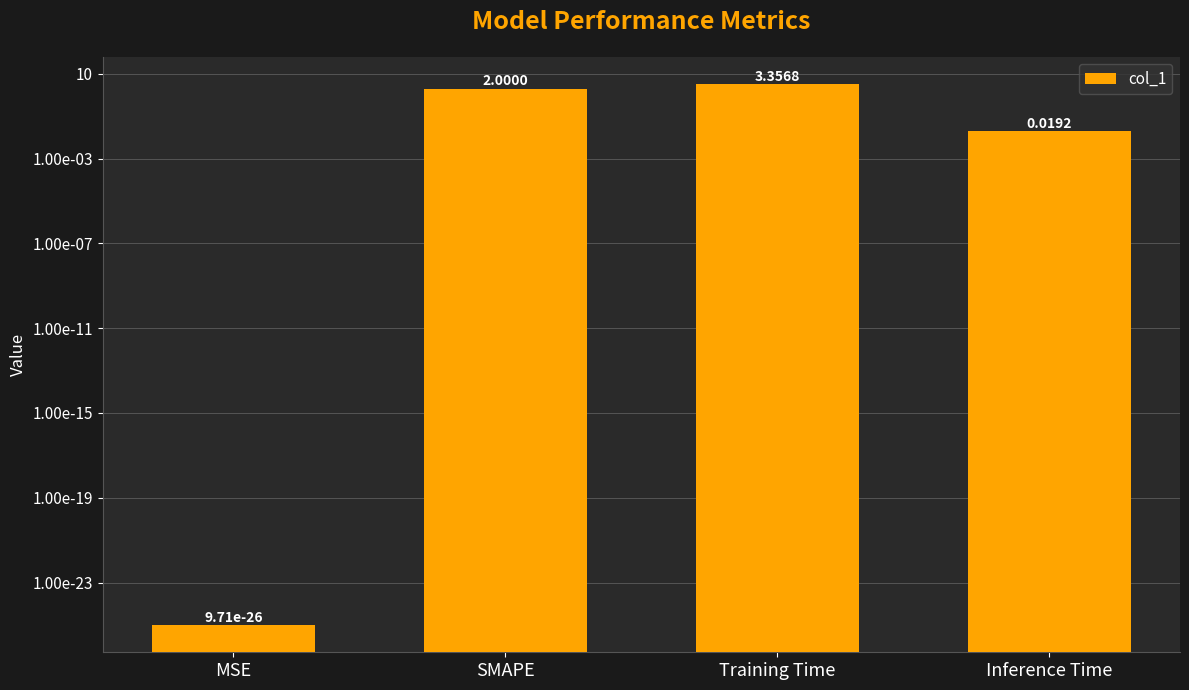

At which category does the chart reach its peak across all series?

Training Time